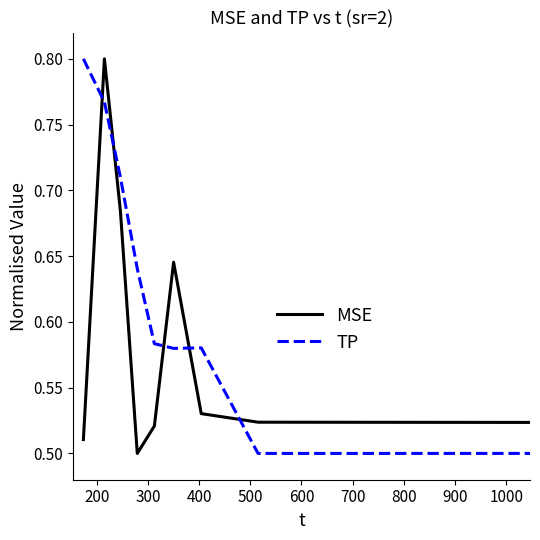

List the series in order of their overall mean, lowest first.

MSE, TP